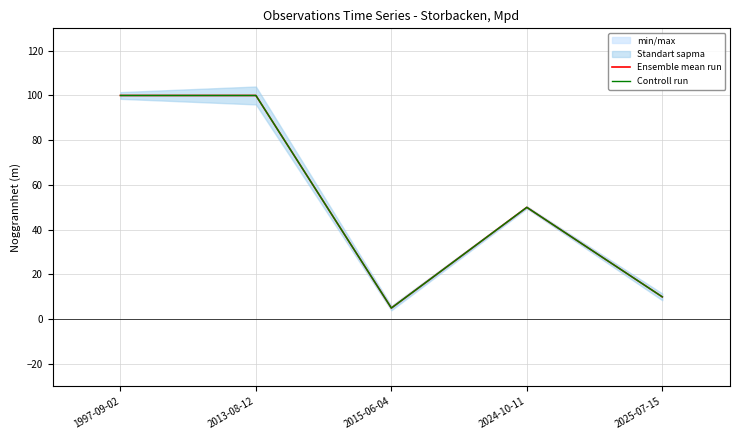

True or false: Ensemble mean run has a value of 50 at 2024-10-11.

True